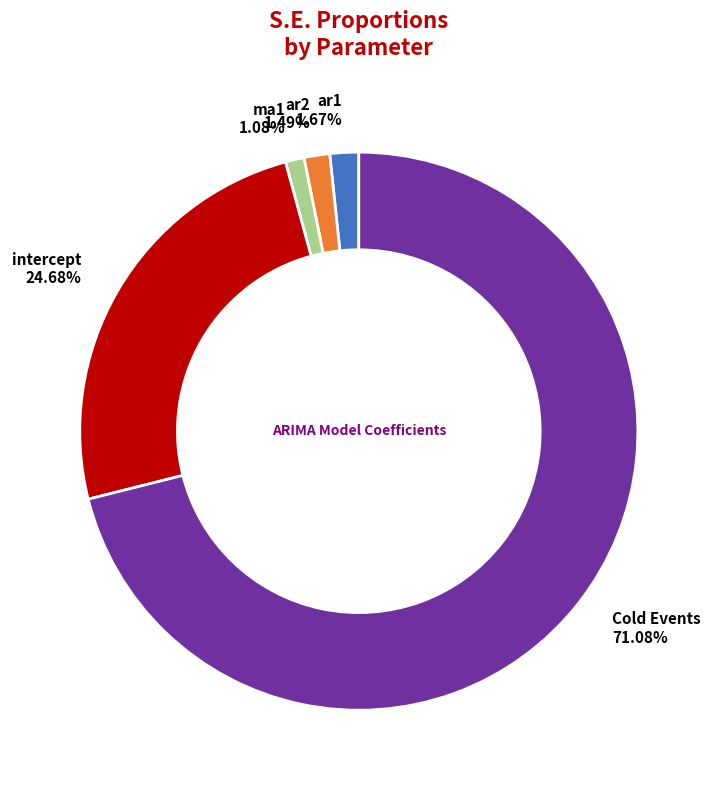

To the nearest percent, what is the difference between the largest and smallest slice percentages?

70%